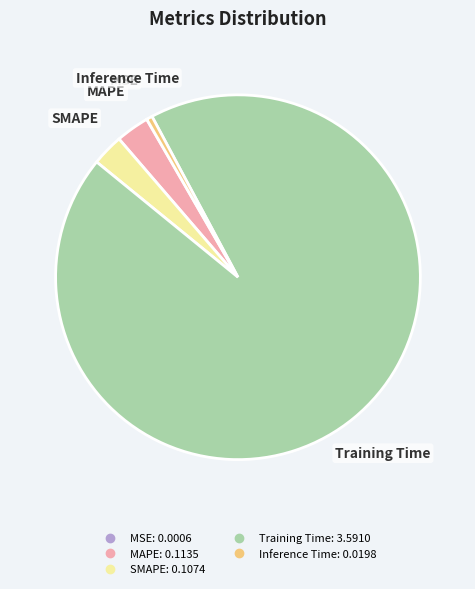

Which category has the biggest portion of the pie?

Training Time